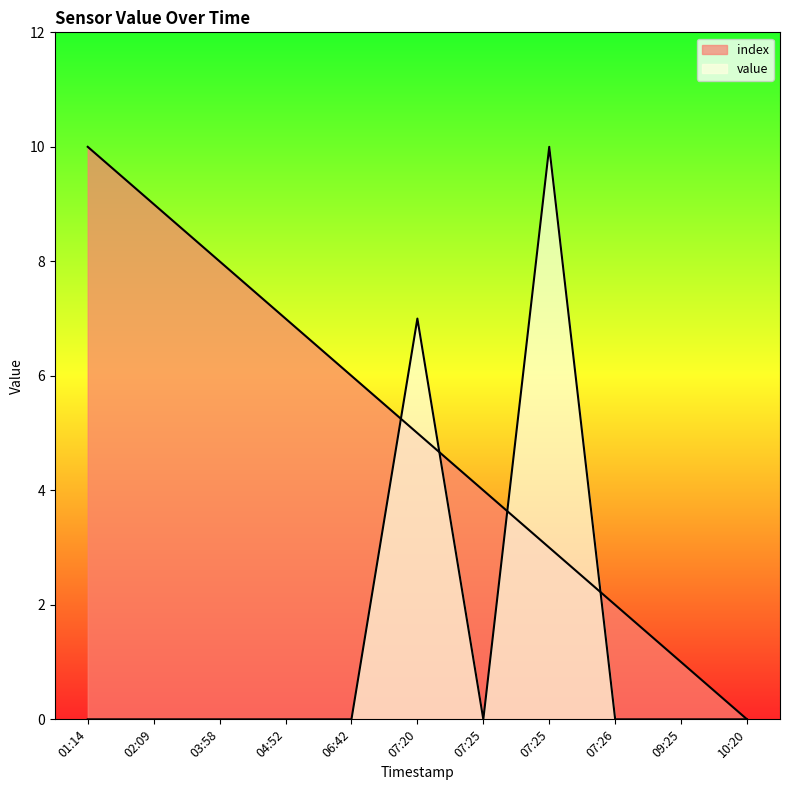

Rank the series by their maximum value, from highest to lowest.

index, value